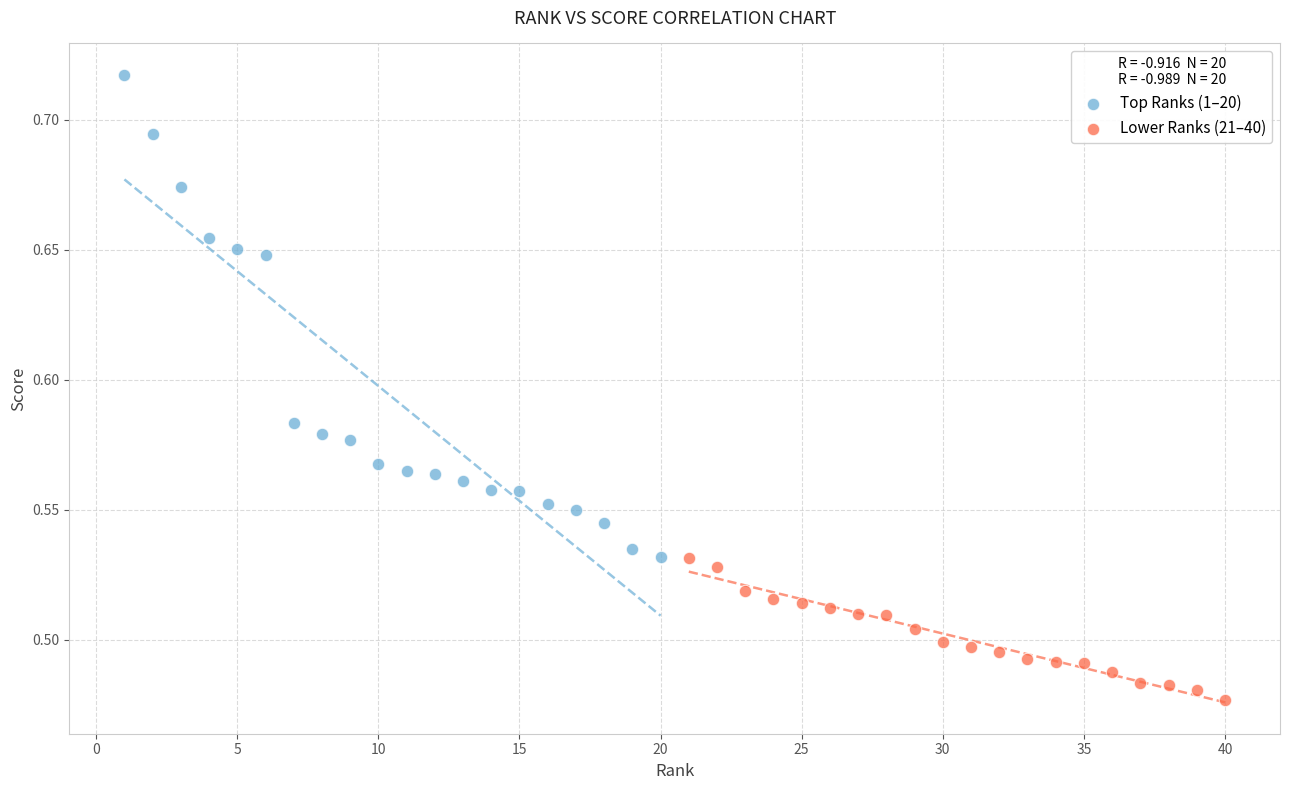

Which series reaches the minimum Y coordinate?

Lower Ranks (21–40)